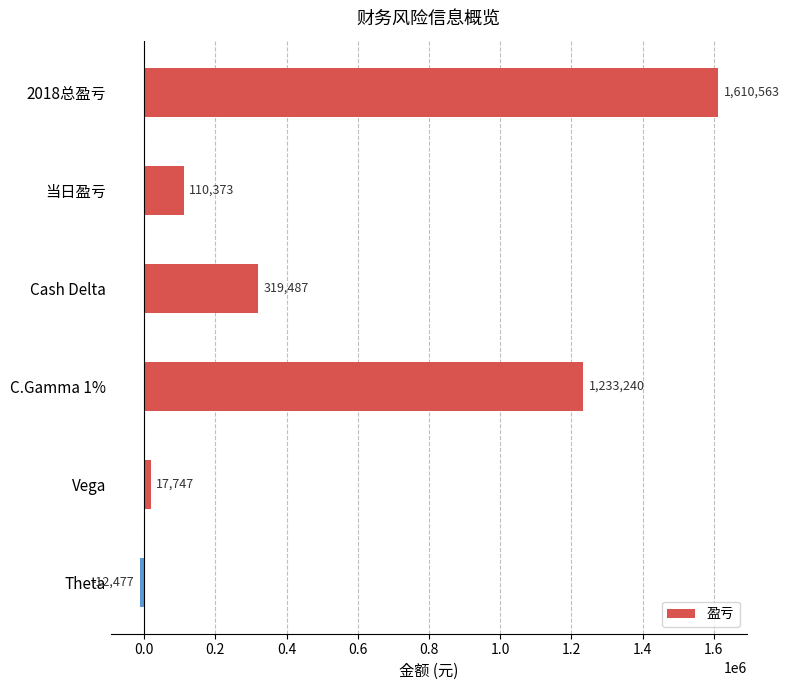

What is the approximate value at Theta?

-12477